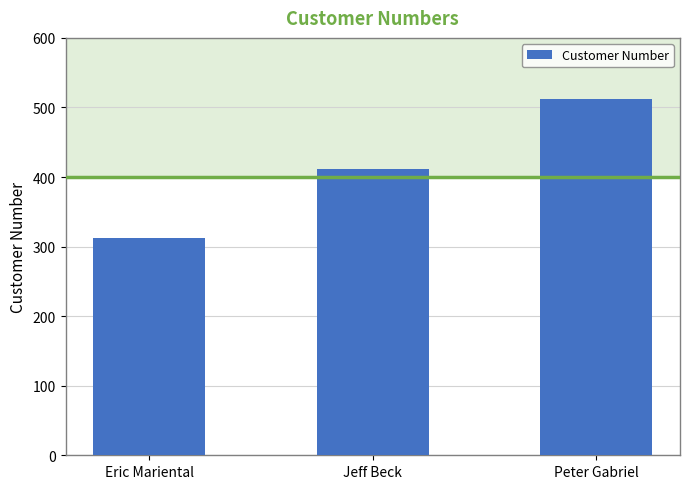

True or false: the data shows 181 at Jeff Beck.

False